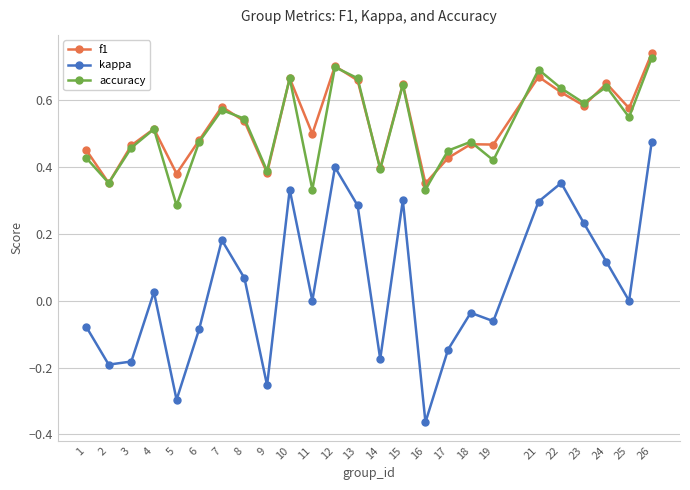

Is this an area chart (filled region under the line)?

No